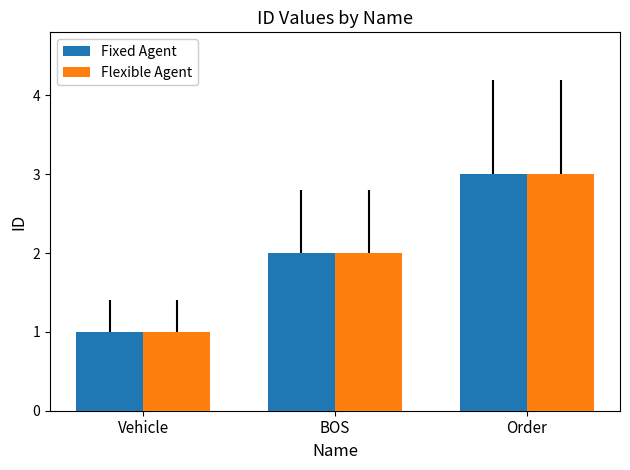

What is the smallest value displayed?

1